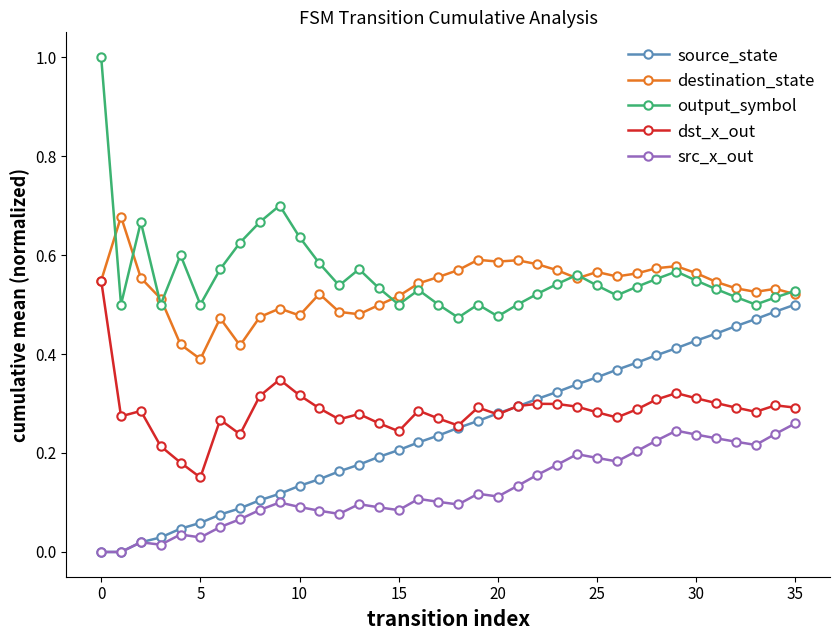

Rank the series by their maximum value, from lowest to highest.

src_x_out, source_state, dst_x_out, destination_state, output_symbol